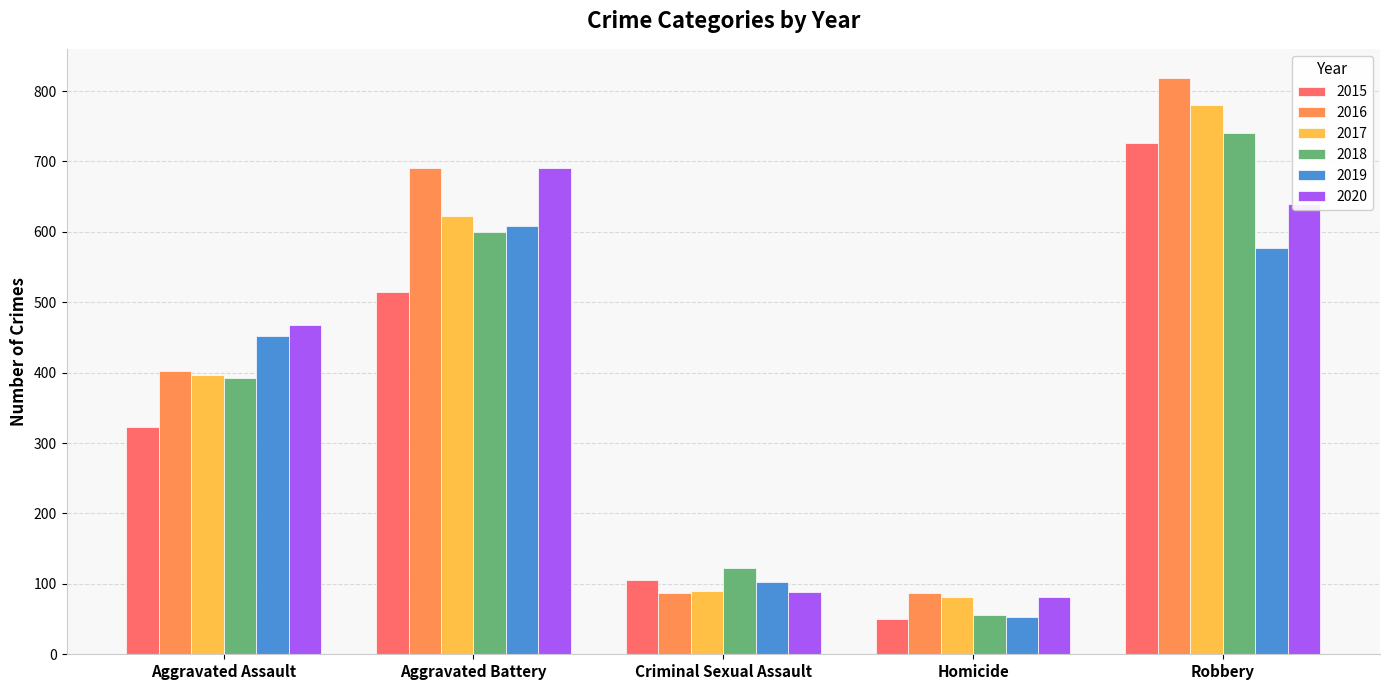

Are the bars horizontal?

No